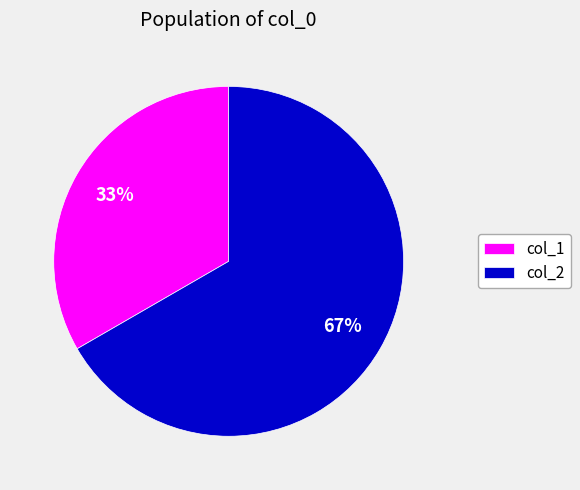

What is the smallest slice in the pie chart?

col_1